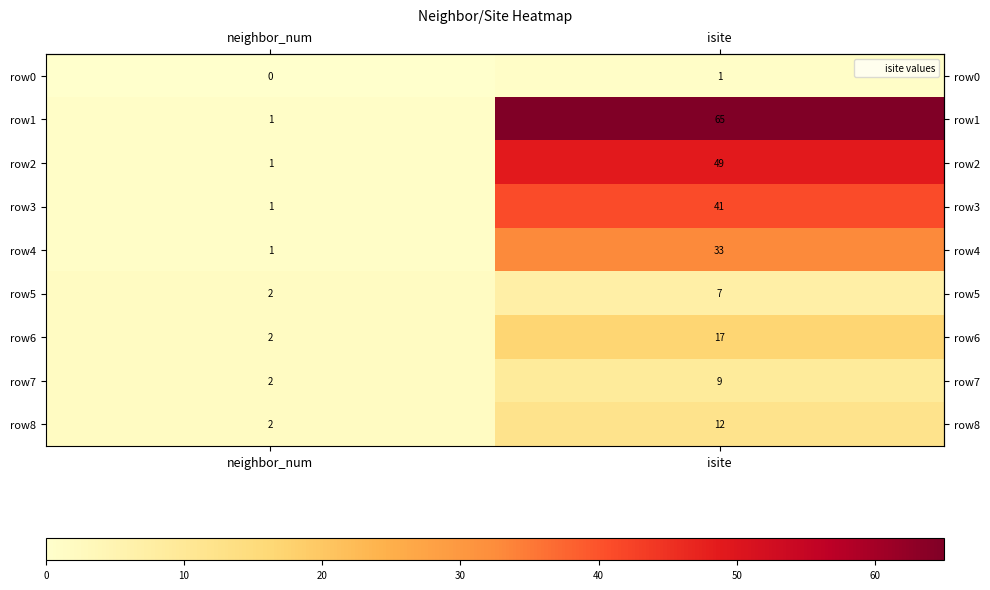

What is the total value across all series at isite?

234